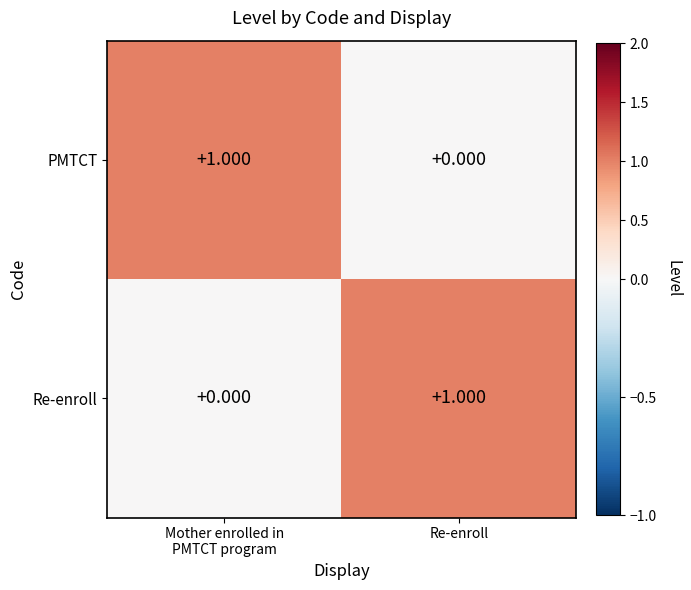

Where is PMTCT nearest to the value 0?

Re-enroll